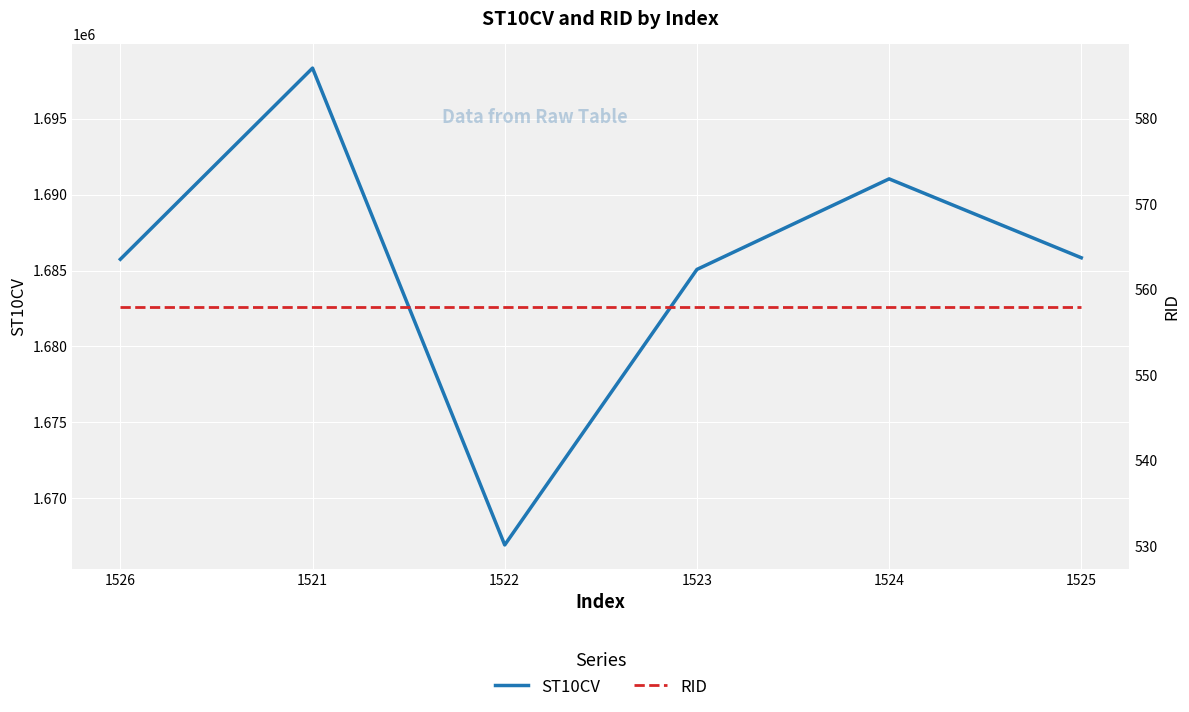

True or false: RID has more than 1 points higher than both neighbors.

False